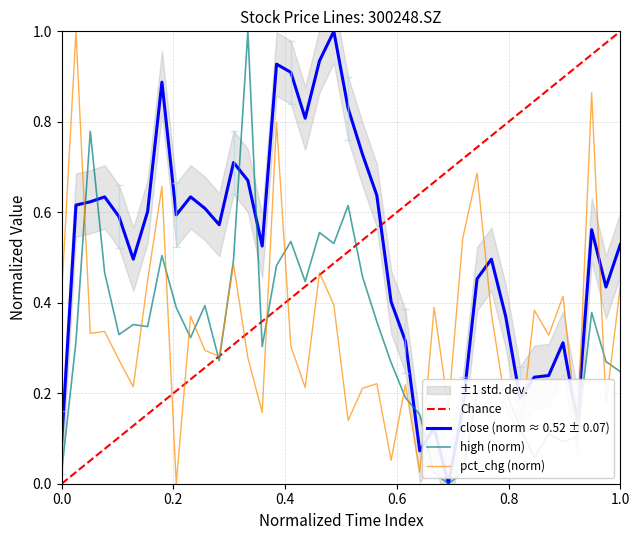

Rank the series by their maximum value, from lowest to highest.

close, high, pct_chg